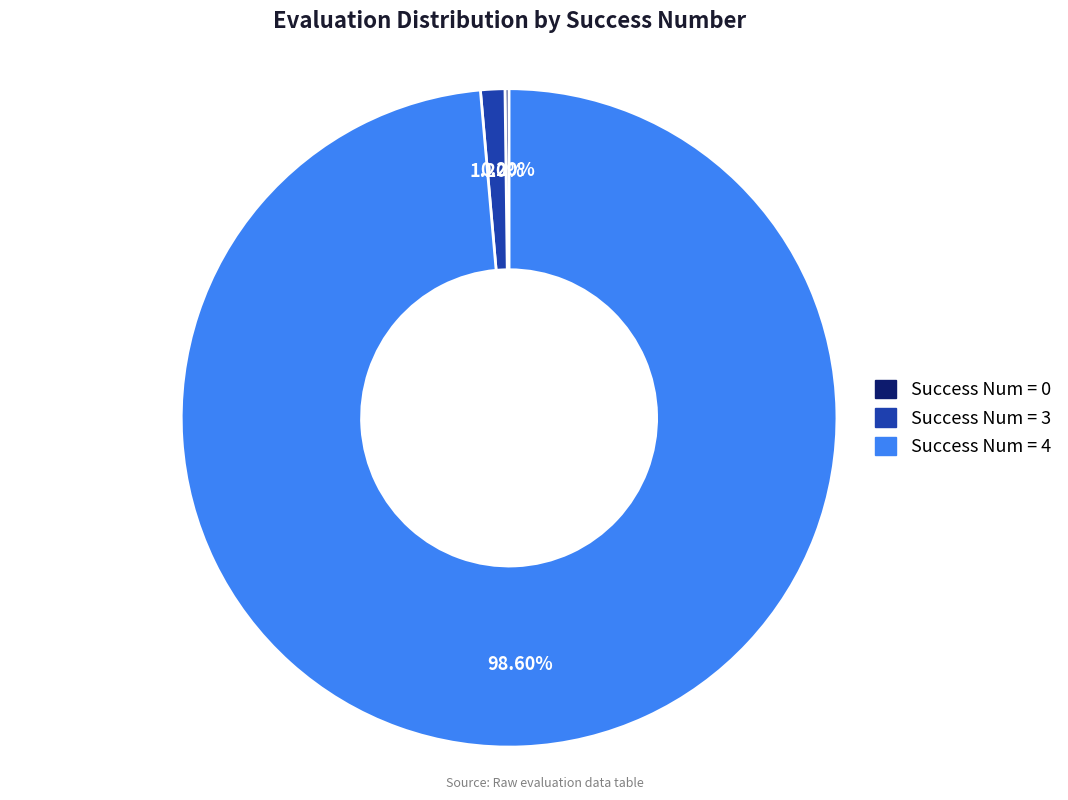

Does any single category account for the majority?

Yes